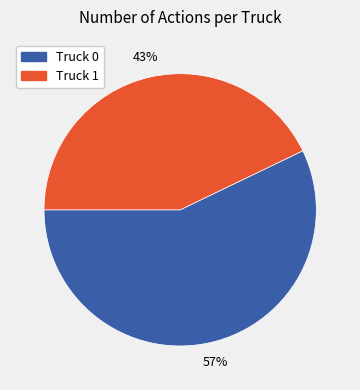

Do Truck 1 and Truck 0 together represent more than half of the pie?

Yes